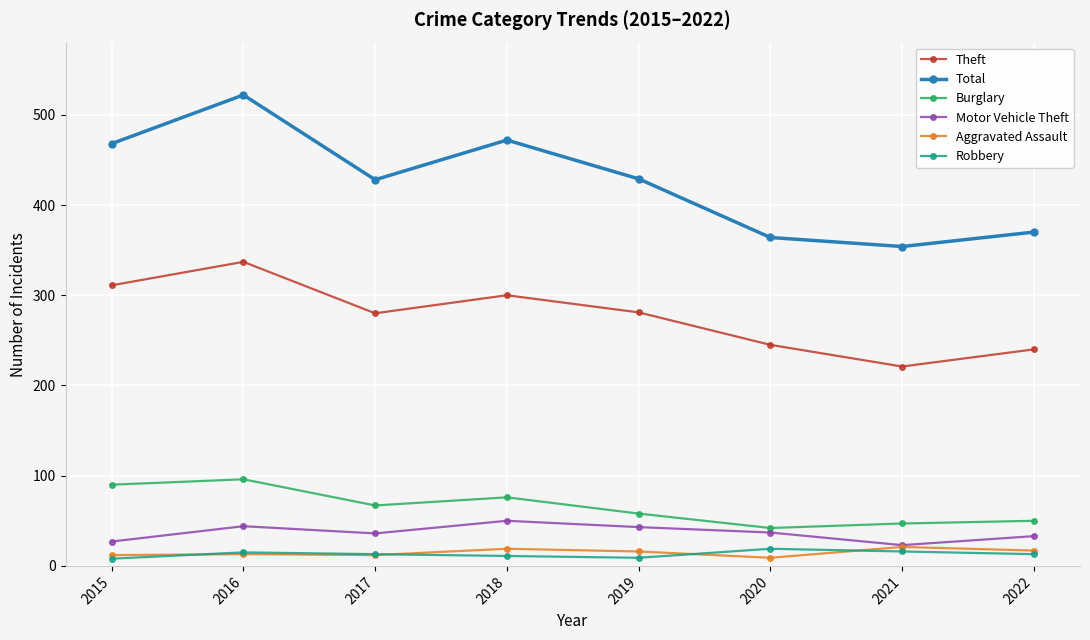

Which series has the widest spread of values?

Total